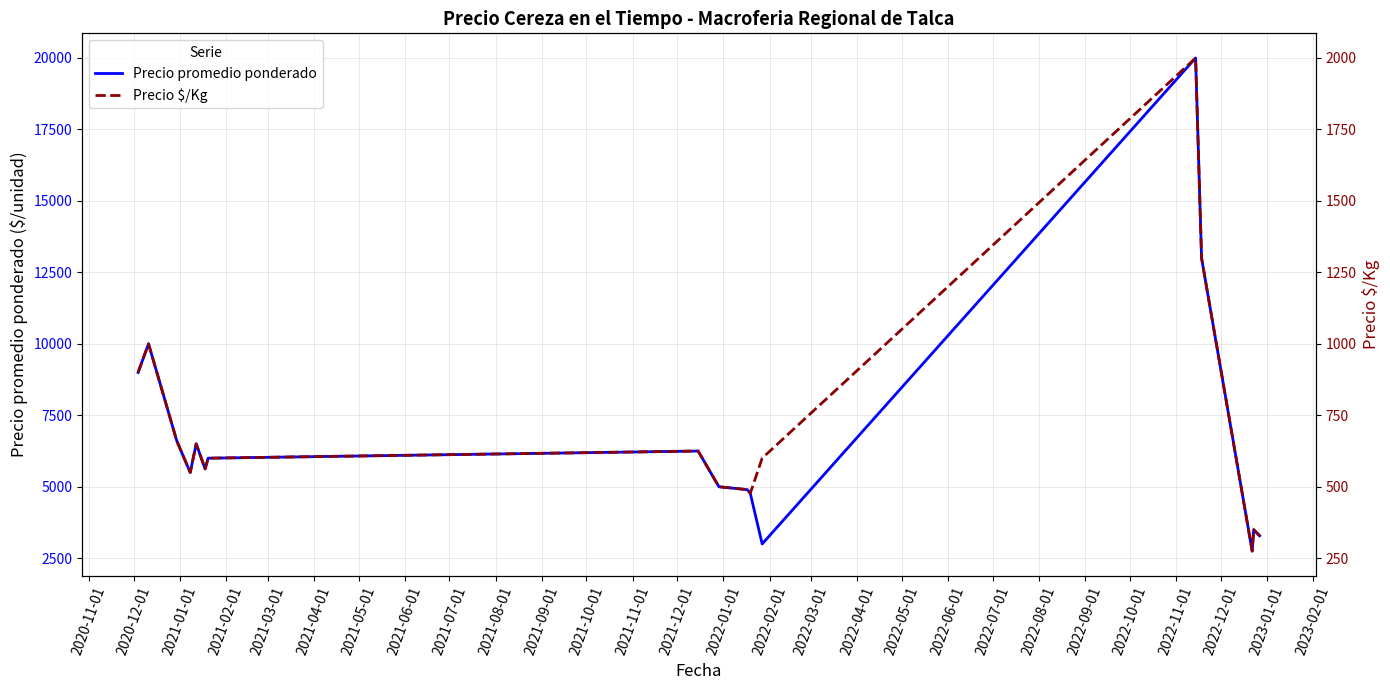

What is the difference between the maximum and minimum values in the Precio promedio ponderado series?

17250.0